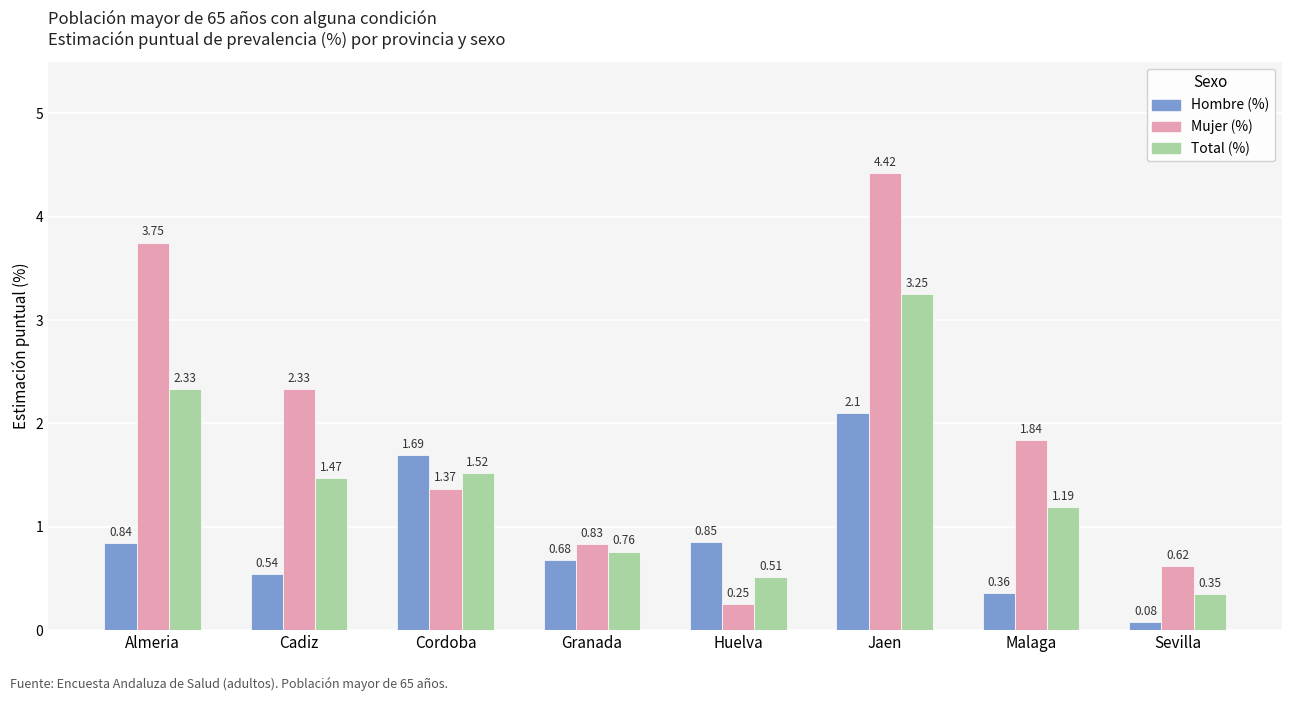

What position from the left is Huelva?

5